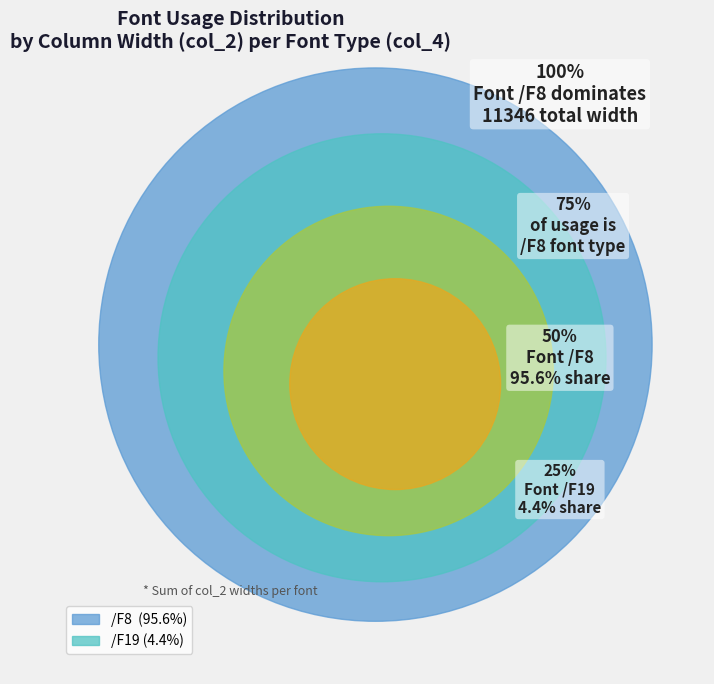

Does /F19 account for over 50% of the chart?

No